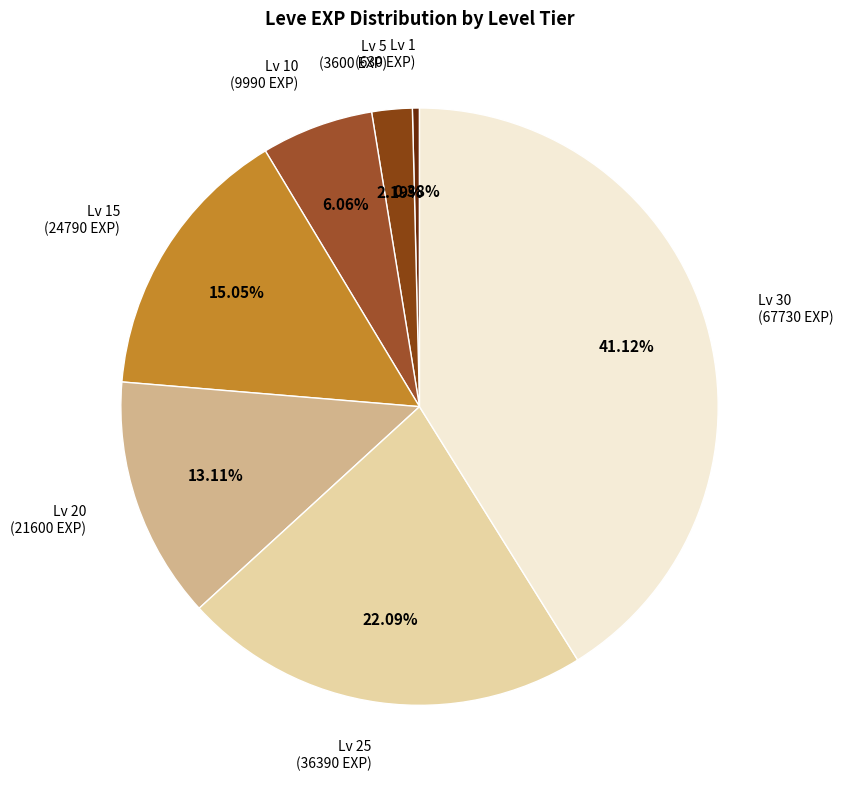

What is the ratio of the value at Lv 25 (36390 EXP) to the value at Lv 30 (67730 EXP)?

0.5